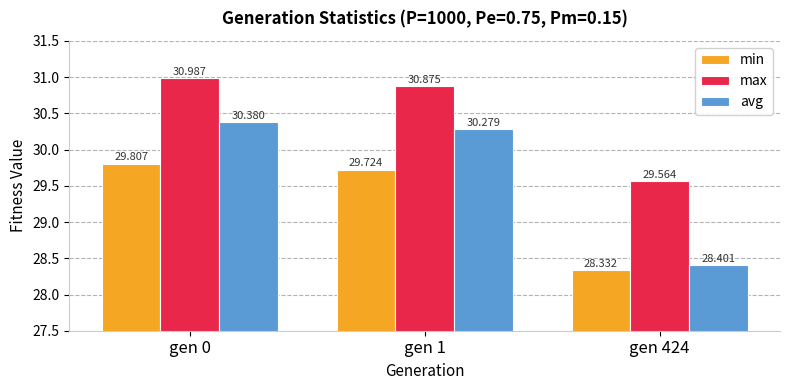

What is the maximum value shown in the chart?

31.0